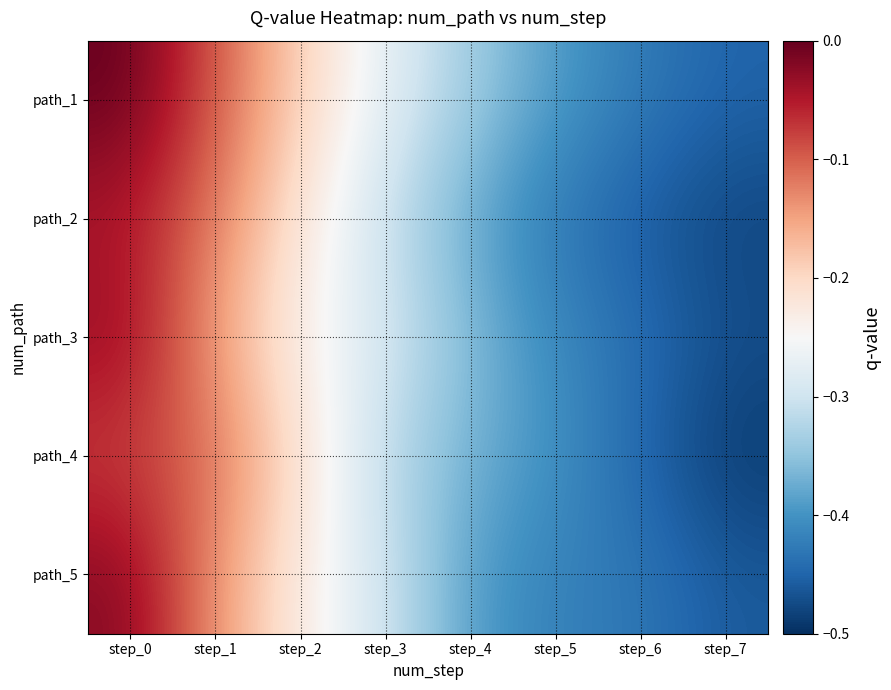

Reading left to right, extract all data points from this chart.

path_1: step_0=0.0	step_1=-0.1	step_2=-0.2	step_3=-0.3	step_4=-0.3	step_5=-0.4	step_6=-0.4	step_7=-0.5
path_2: step_0=-0.1	step_1=-0.1	step_2=-0.2	step_3=-0.3	step_4=-0.4	step_5=-0.4	step_6=-0.5	step_7=-0.5
path_3: step_0=-0.0	step_1=-0.1	step_2=-0.2	step_3=-0.3	step_4=-0.4	step_5=-0.4	step_6=-0.4	step_7=-0.5
path_4: step_0=-0.1	step_1=-0.1	step_2=-0.2	step_3=-0.3	step_4=-0.4	step_5=-0.4	step_6=-0.5	step_7=-0.5
path_5: step_0=-0.0	step_1=-0.1	step_2=-0.2	step_3=-0.3	step_4=-0.4	step_5=-0.4	step_6=-0.4	step_7=-0.5